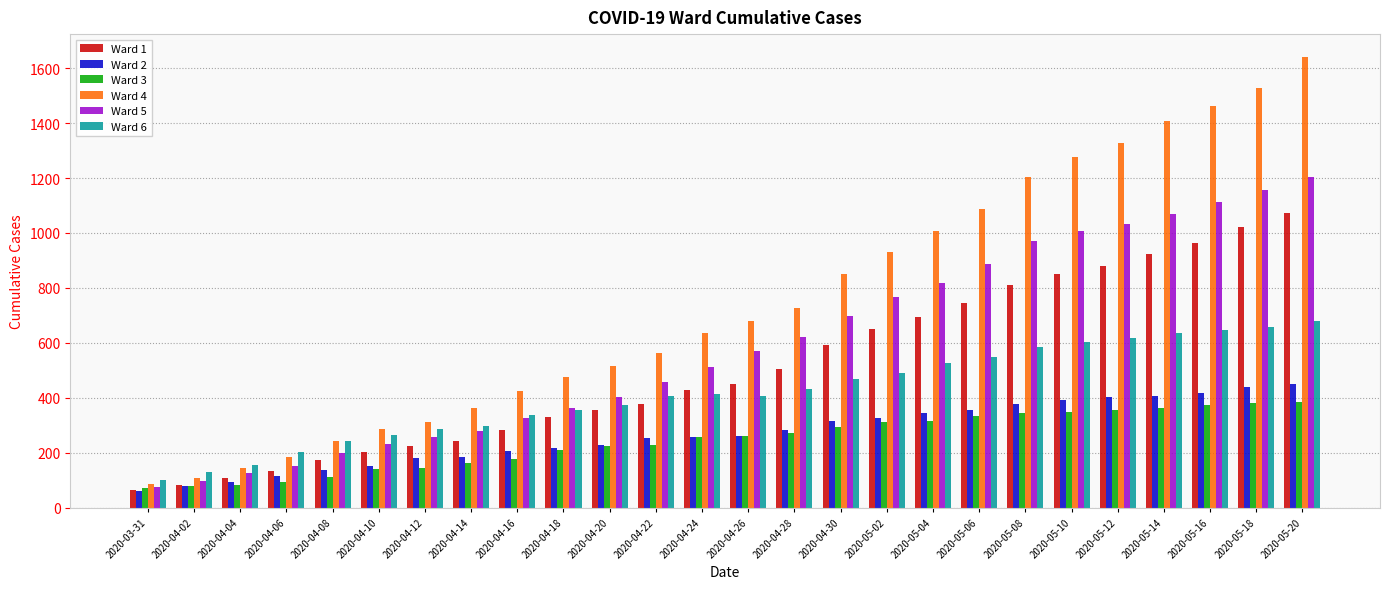

What is the approximate value of Ward 4 at 2020-04-26, to the nearest 100?

700